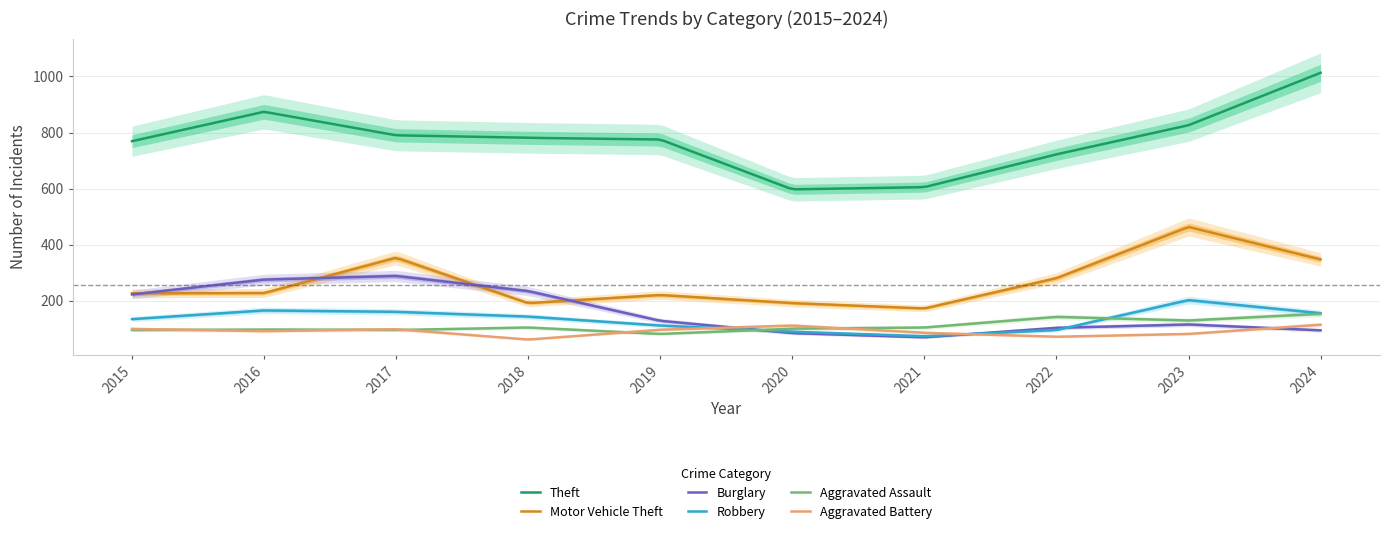

Where does the Theft series first go above 781?

2016